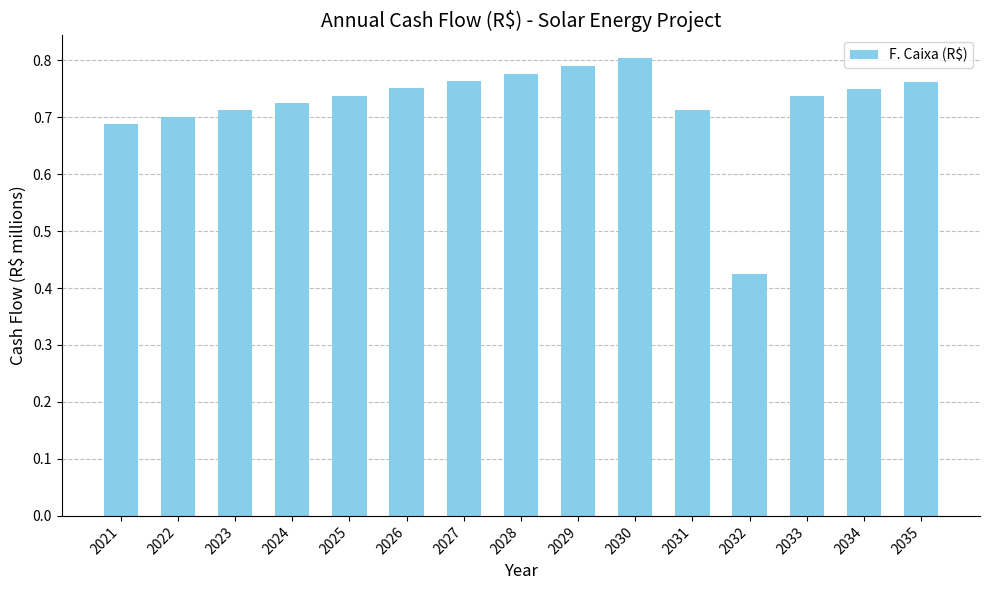

How many values are between 0 and 1?

15